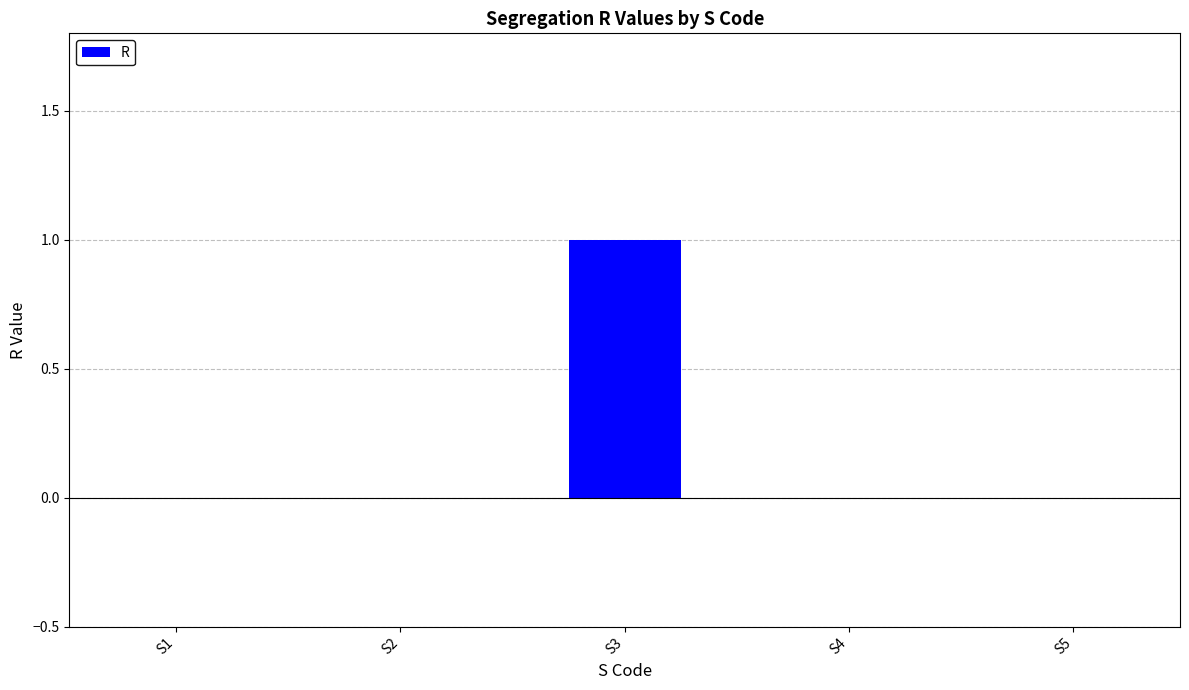

Are the bars horizontal?

No